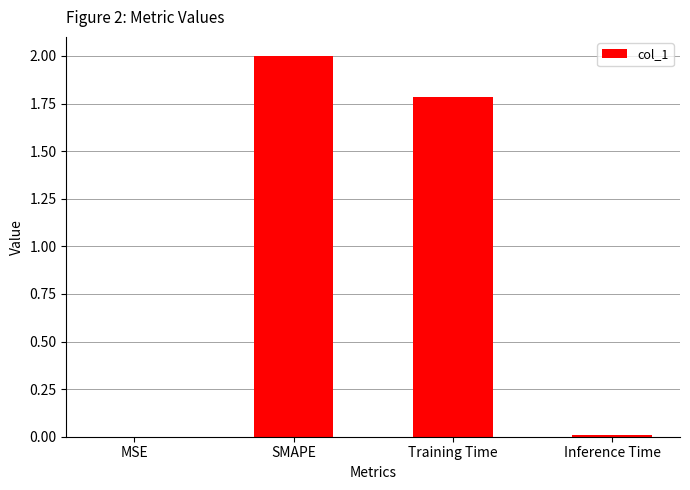

What is the maximum value shown in the chart?

2.0